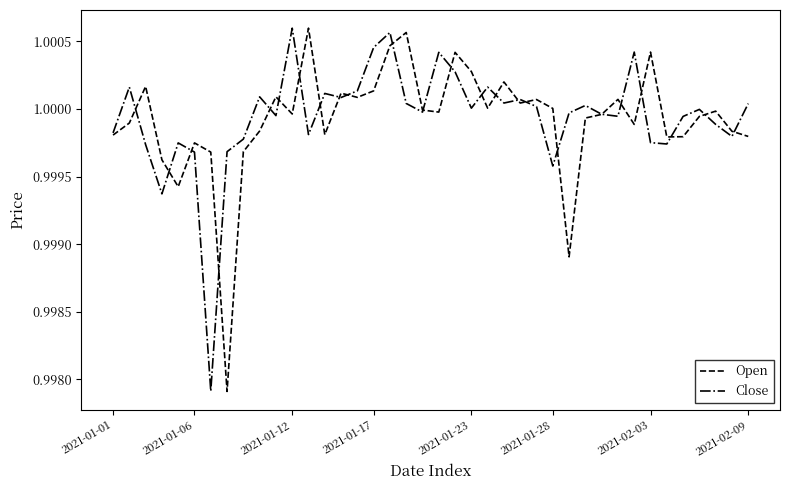

True or false: Open has more than 1 interior local peaks.

True